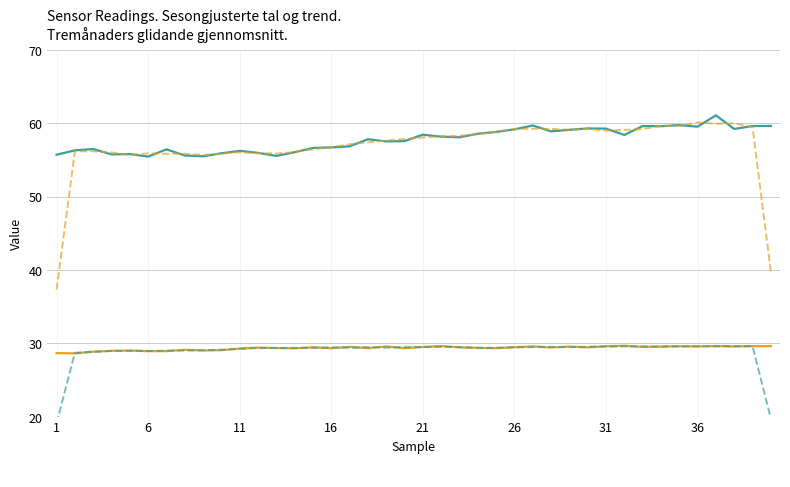

Reading left to right, extract all data points from this chart.

_senseTemp: 28.7	28.6	28.9	29.0	29.0	28.9	28.9	29.1	29.0	29.1	29.3	29.4	29.4	29.3	29.5	29.3	29.5	29.3	29.6	29.3	29.5	29.6	29.4	29.4	29.3	29.5	29.6	29.4	29.6	29.4	29.6	29.7	29.5	29.6	29.6	29.6	29.6	29.6	29.6	29.6
_sensHumid: 55.7	56.3	56.5	55.8	55.8	55.5	56.4	55.6	55.5	55.9	56.2	56.0	55.5	56.0	56.6	56.7	56.9	57.8	57.5	57.6	58.4	58.2	58.1	58.6	58.8	59.2	59.7	58.9	59.1	59.3	59.3	58.4	59.6	59.6	59.7	59.5	61.1	59.2	59.6	59.6